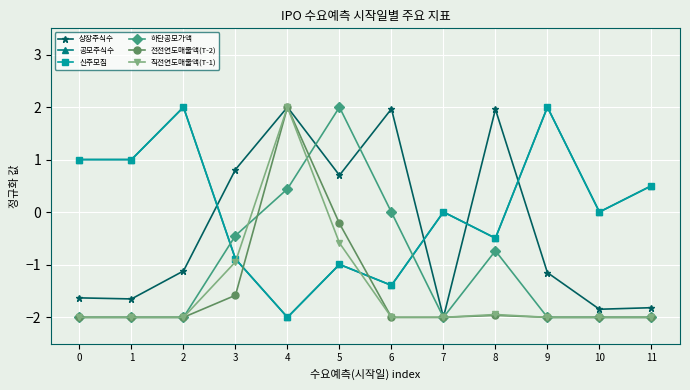

Where do 신주모집 and 상장주식수 first cross each other?

2 and 3